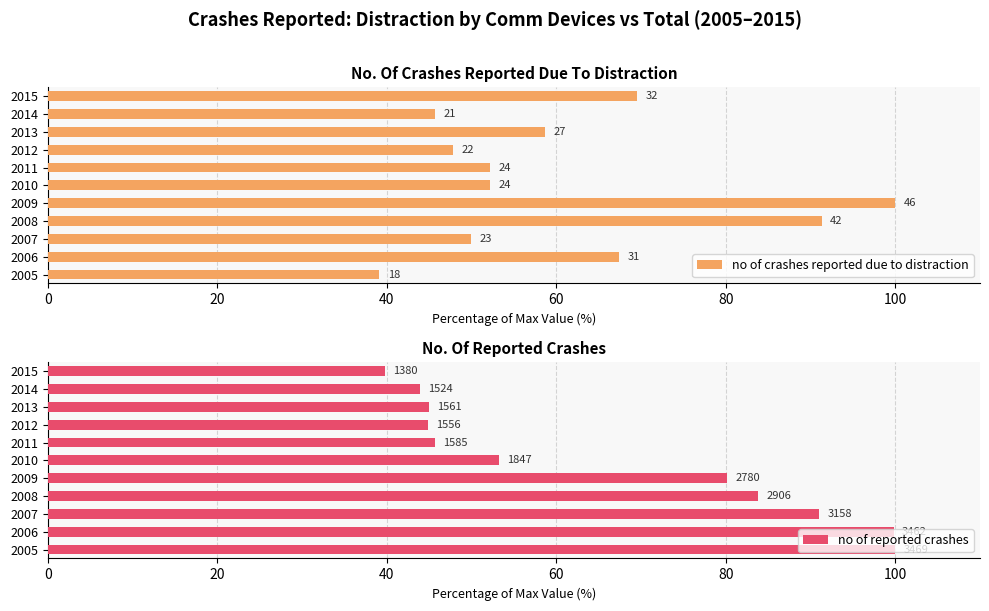

What is the maximum value shown in the chart?

100.0